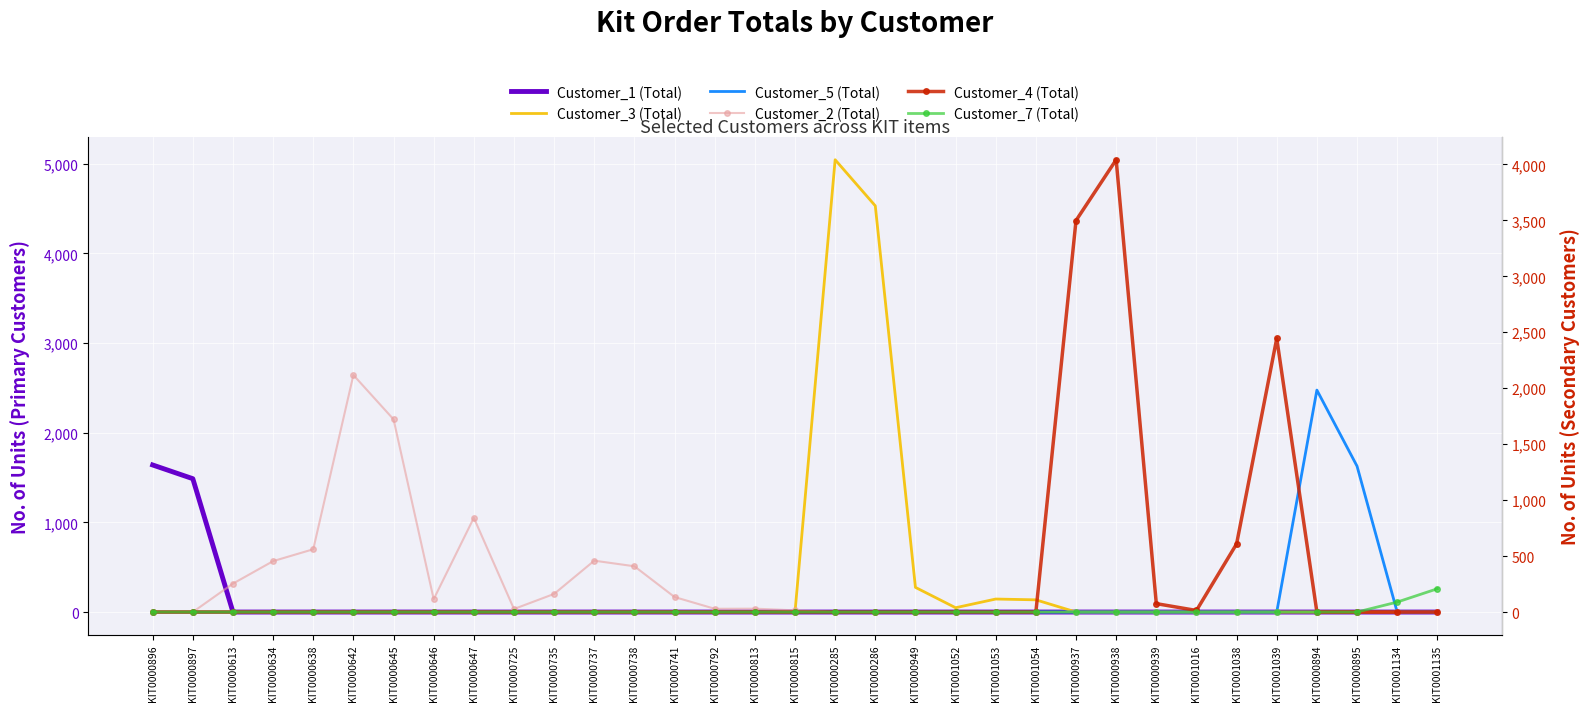

True or false: Customer_1 (Total) and Customer_7 (Total) intersect in this chart.

False